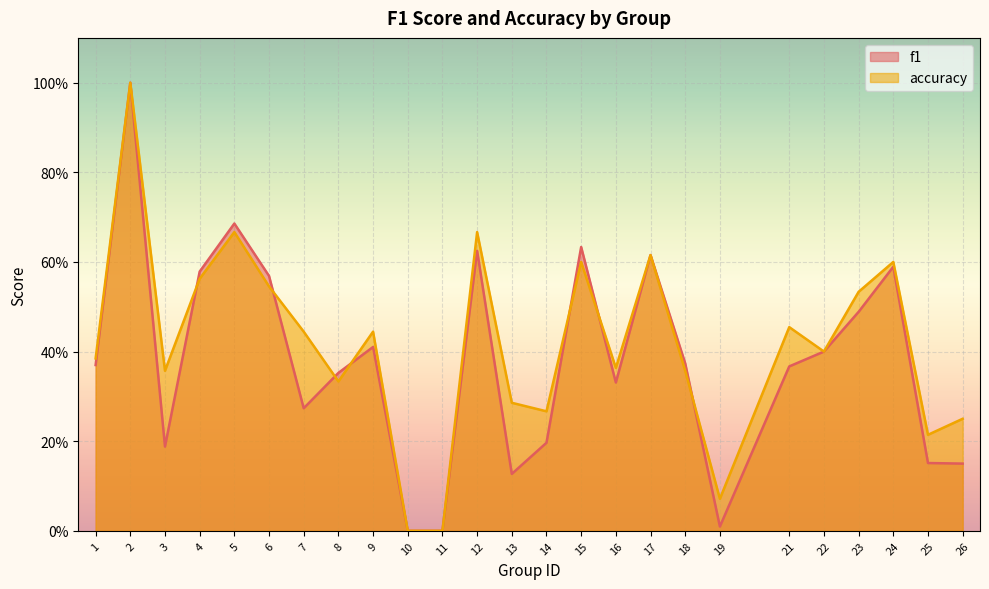

Is it true that f1 equals 0.4 at 1?

True